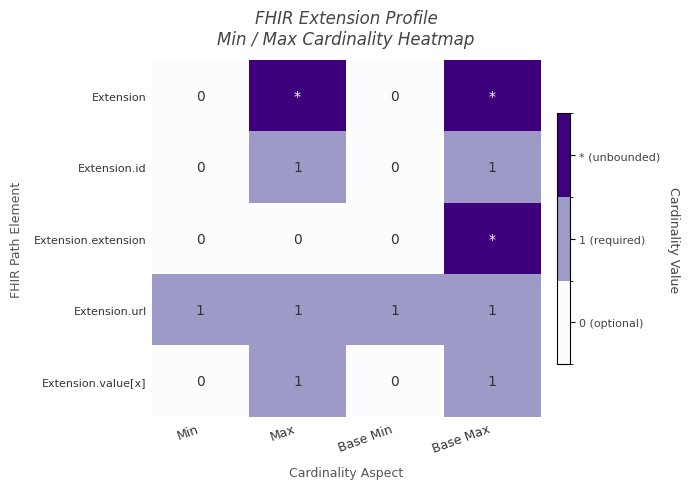

How many categories are shown in the chart?

4